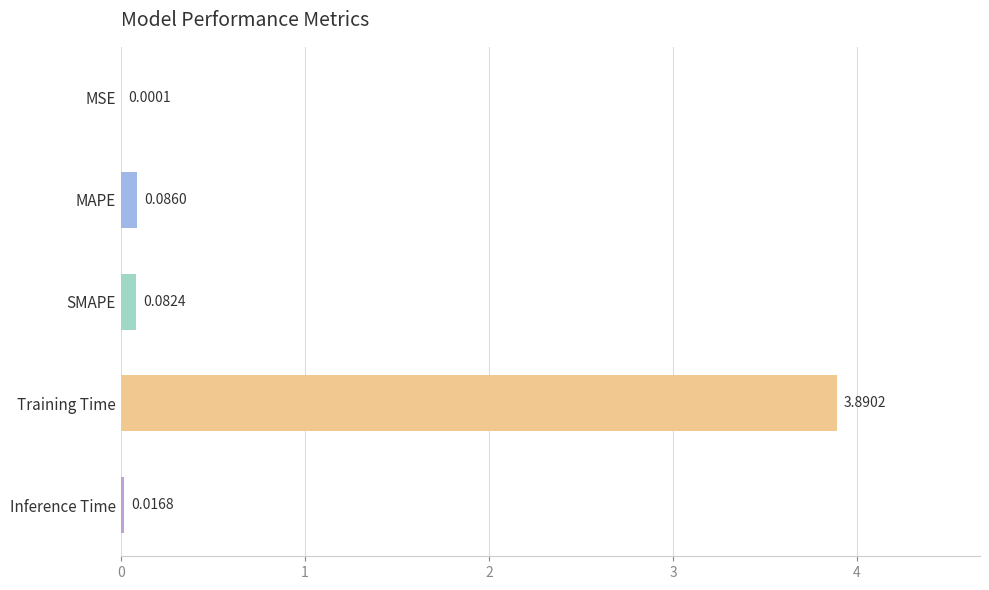

What is the average value?

0.8